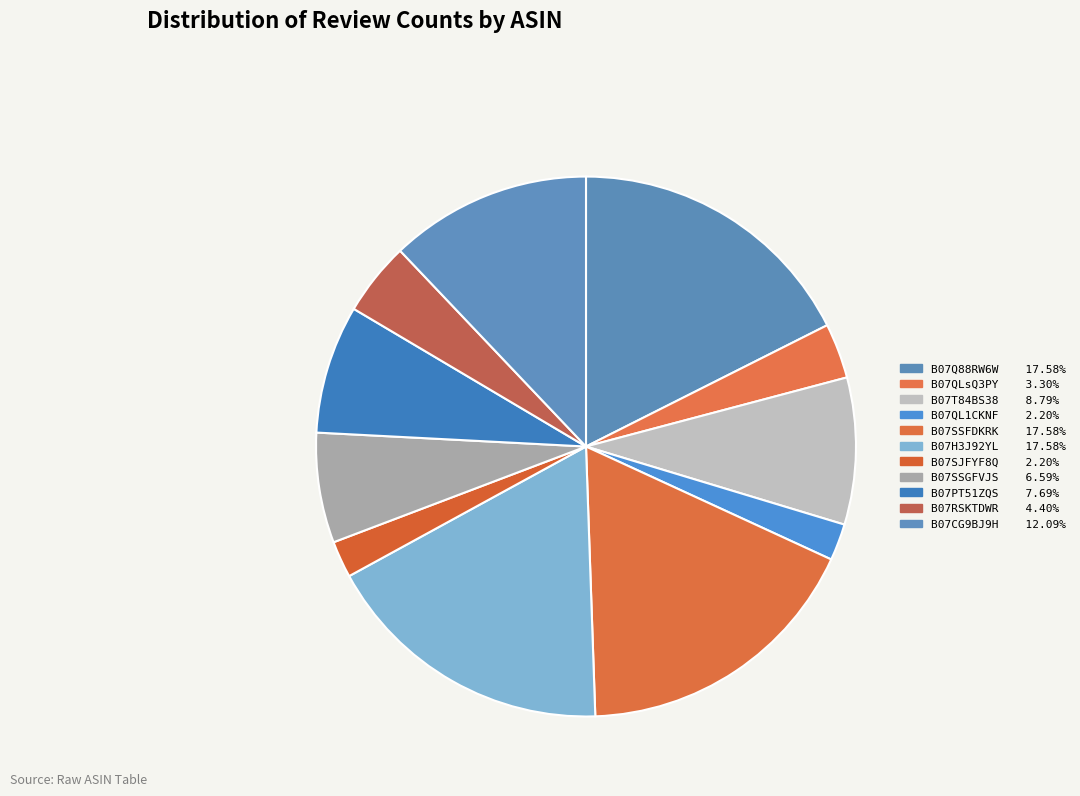

Is it true that B07QLsQ3PY is 11% of the pie?

False